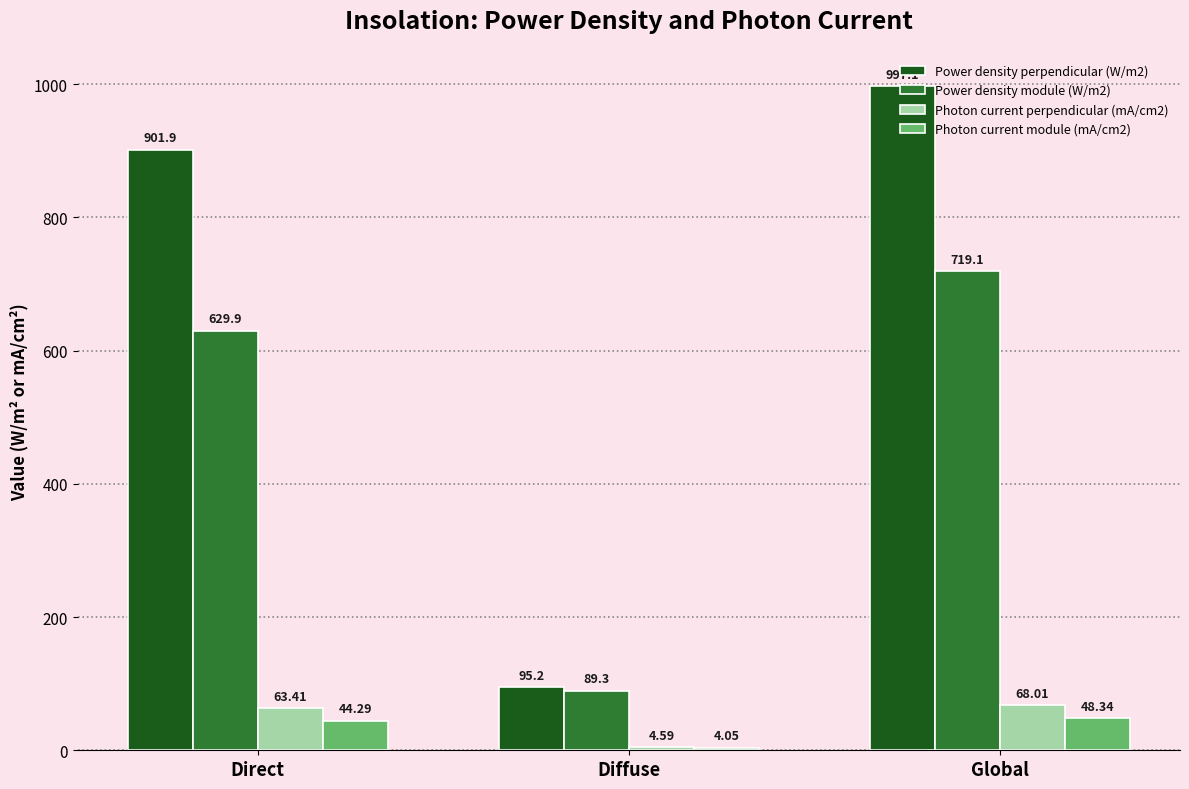

What is the difference between the maximum and minimum values in the Power density module (W/m2) series?

629.8